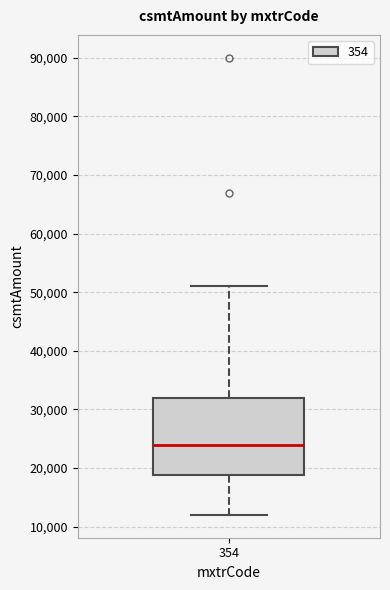

Transcribe this box plot: give where the median line is, the range the box spans, and where the two whiskers end, as read against the y-axis. The values are not printed on the chart, so give them approximately, as read against the axis.

median 24000, box 19000 to 32000, whiskers 12000 to 51000